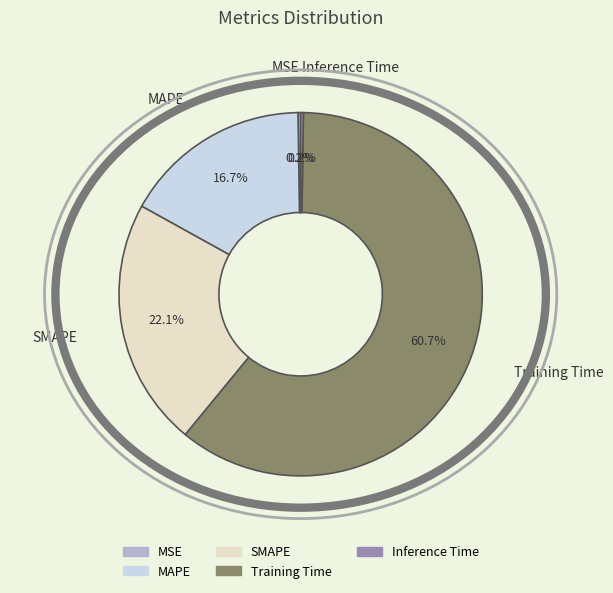

How much of the chart is everything except MAPE?

83.3%